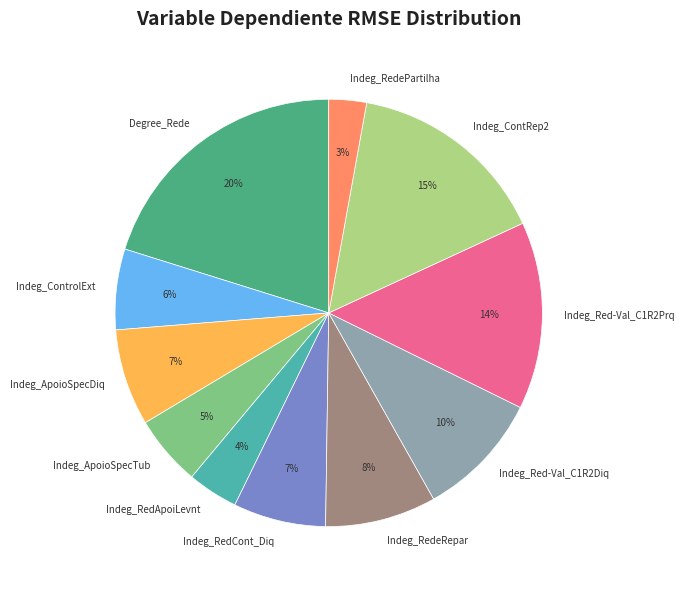

To the nearest percent, what is the difference between the largest and smallest slice percentages?

17%